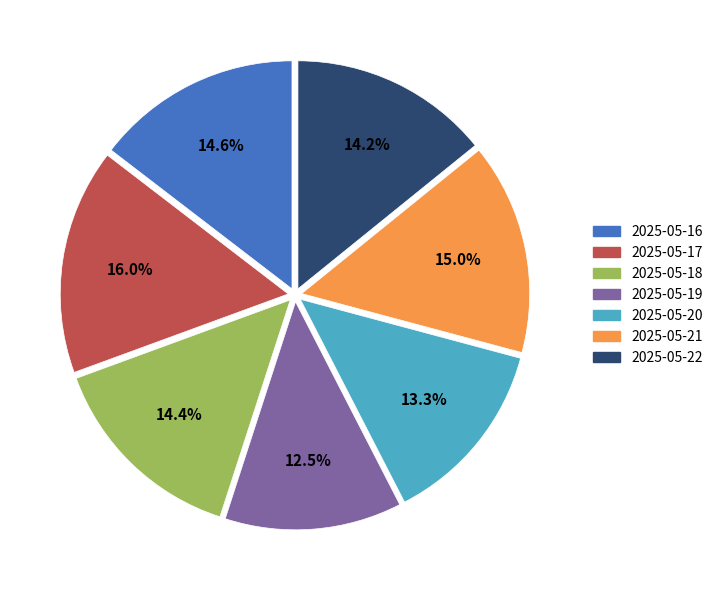

What is the ratio of the value at 2025-05-22 to the value at 2025-05-16?

1.0